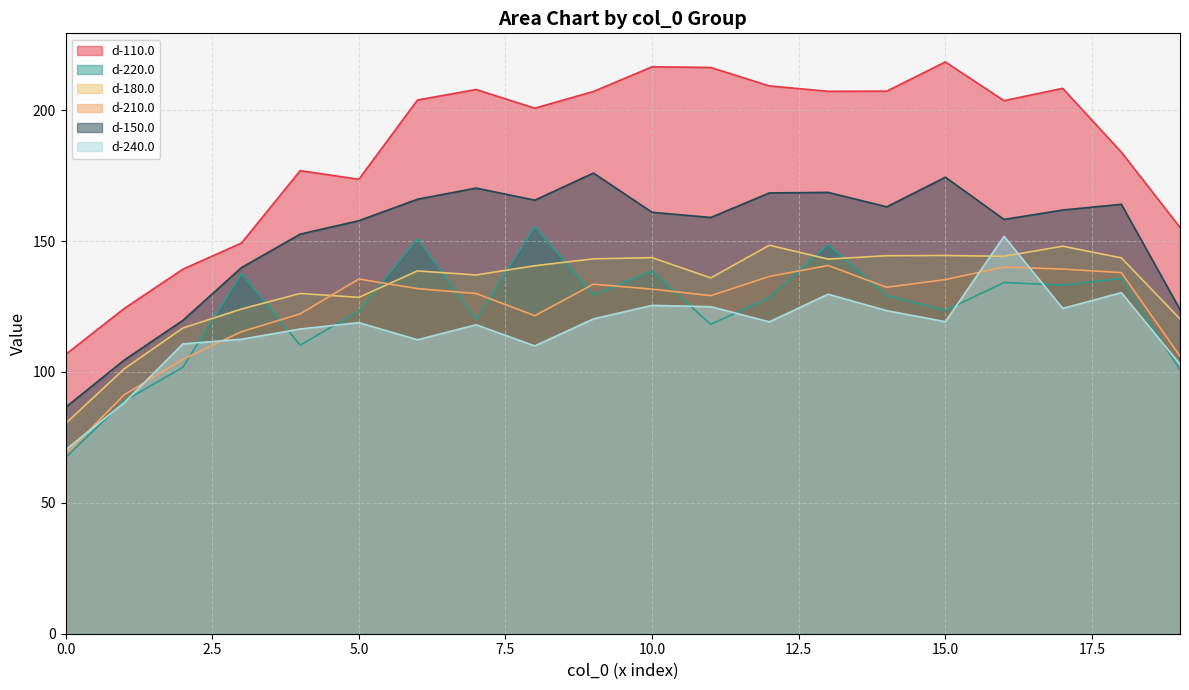

Is the value of d-150.0 at 5 greater than the value of d-210.0 at 3?

Yes